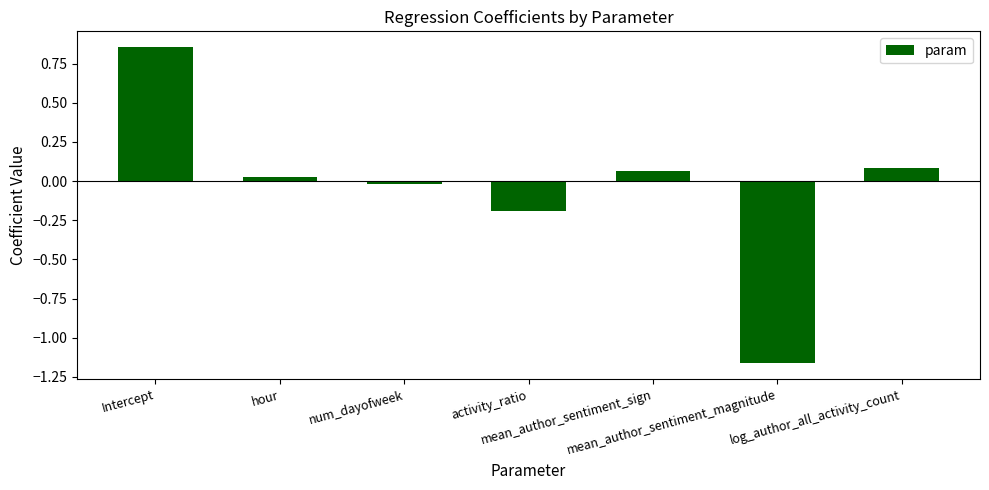

What is the difference between the maximum and minimum values?

2.0